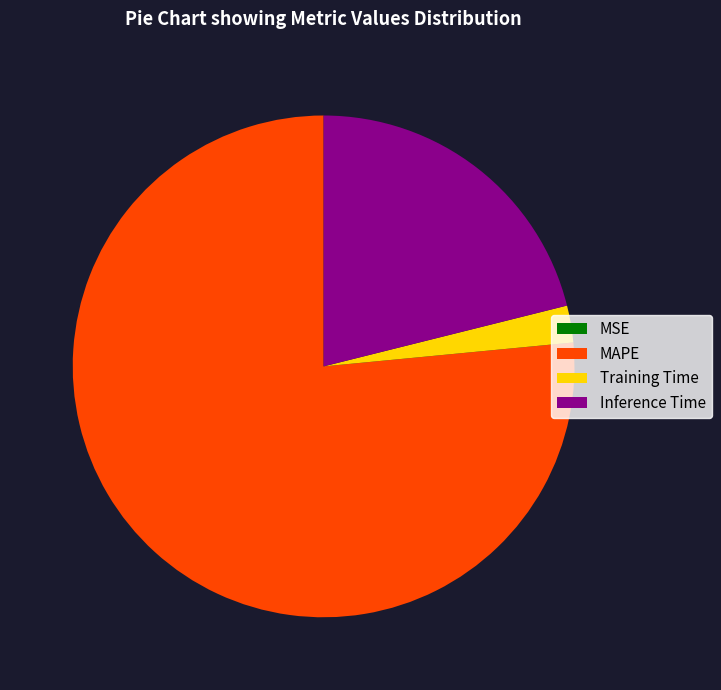

Is it true that Training Time is 2% of the pie?

True